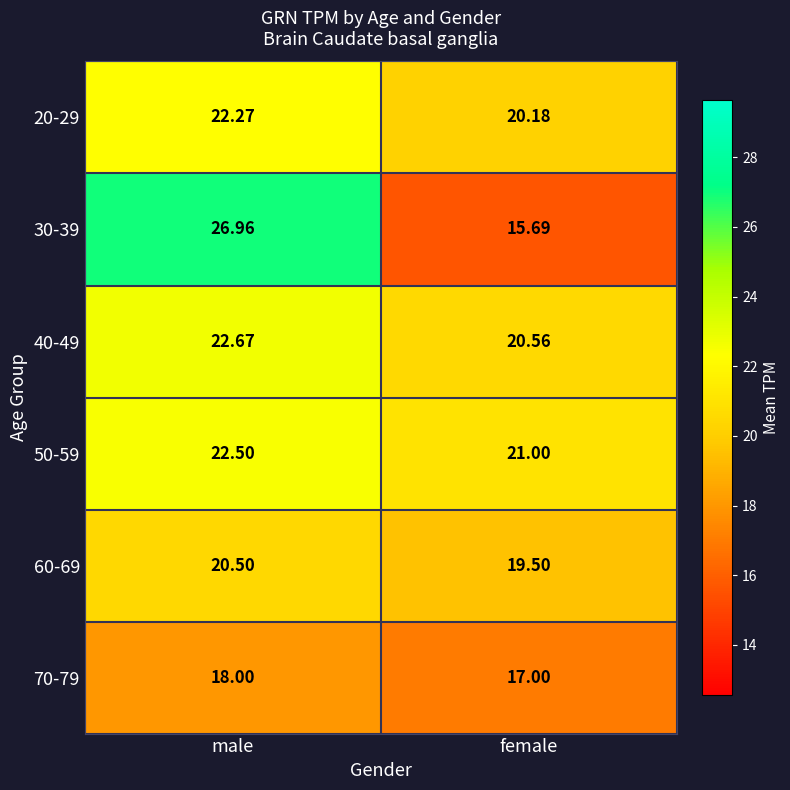

Where does the 60-69 series first go above 20?

male